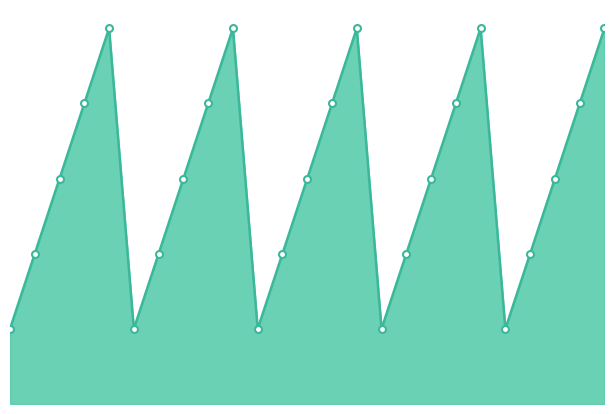

What is the maximum value for s_line?

5